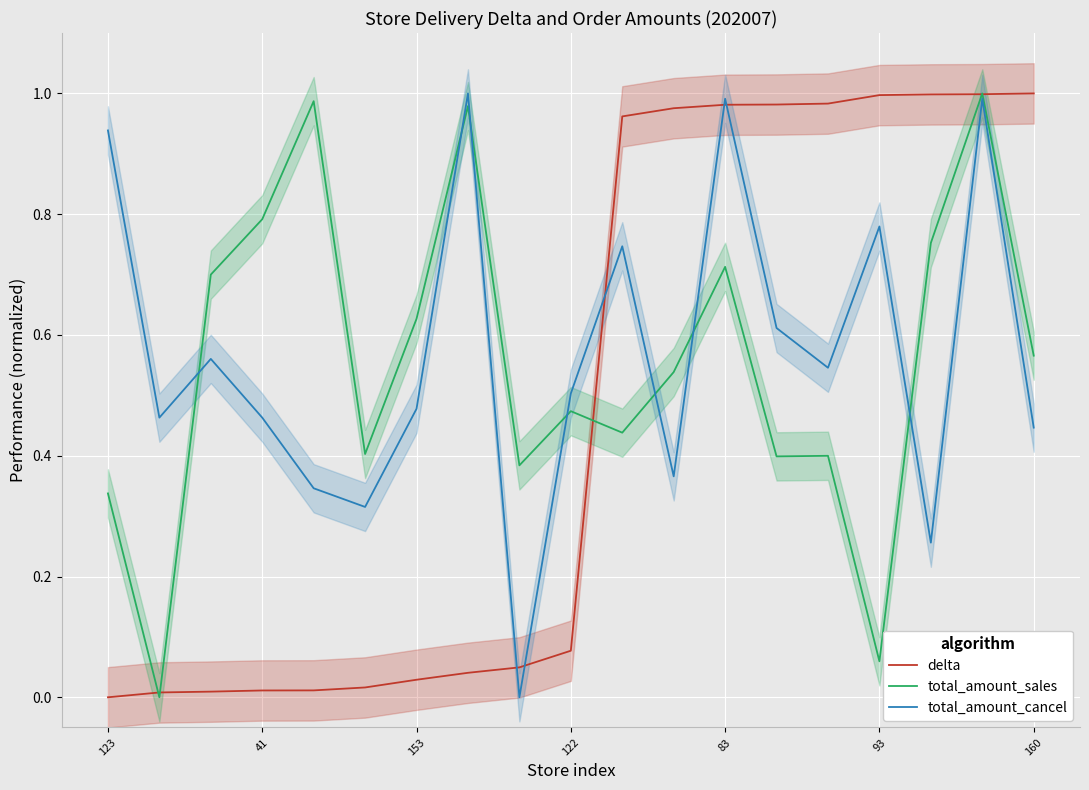

What value does the total_amount_sales series have at 10?

0.4